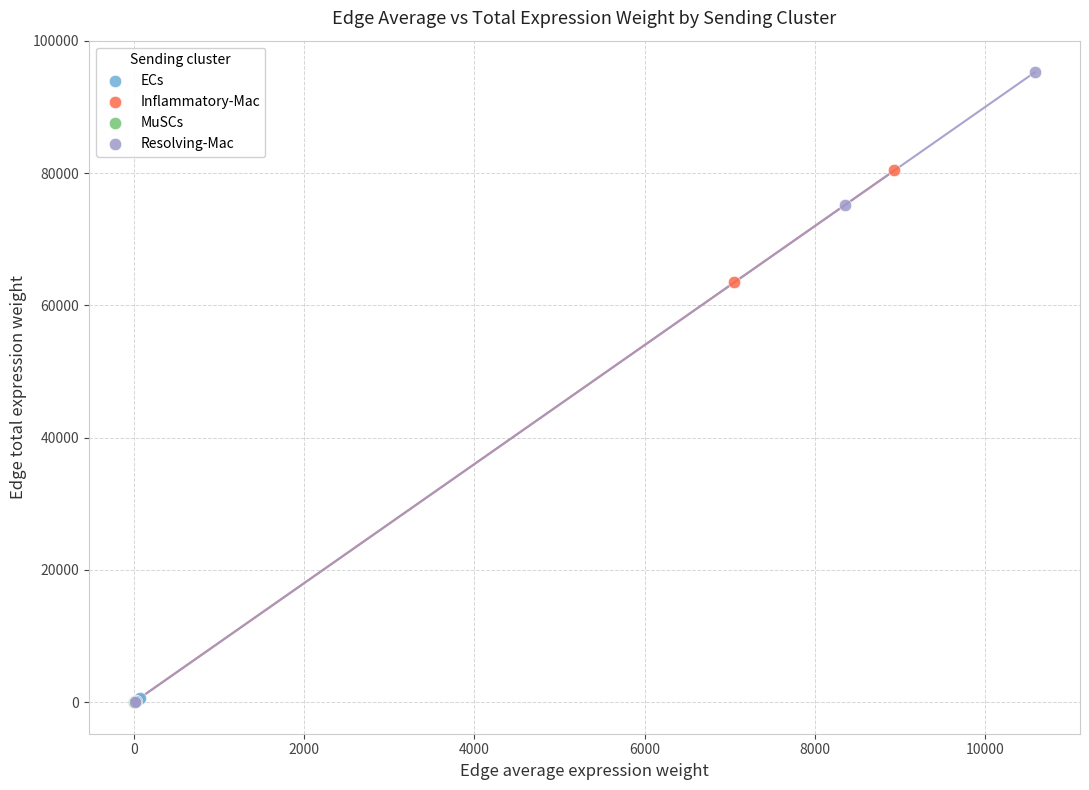

Which series reaches the maximum Y coordinate?

Resolving-Mac